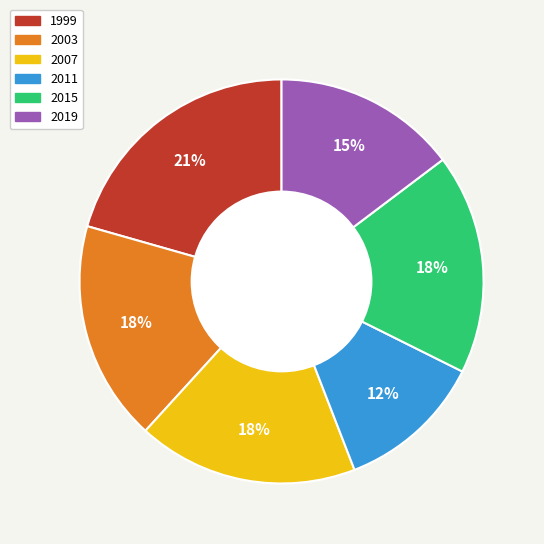

Approximately how many times larger is the value at 2003 compared to 2015?

1.0